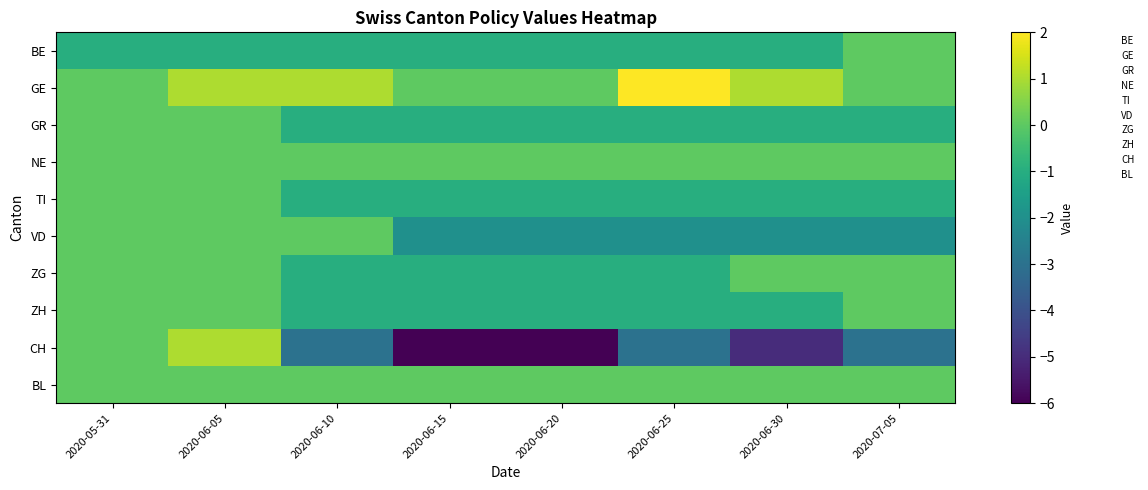

What is the minimum value shown in the chart?

-6